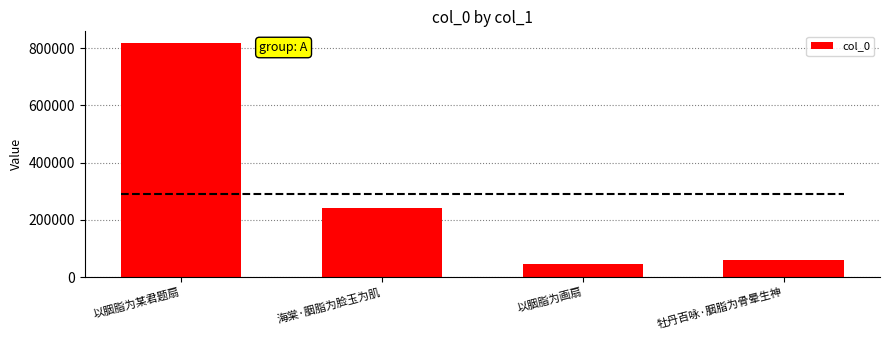

What is the difference between the maximum and minimum values?

773386